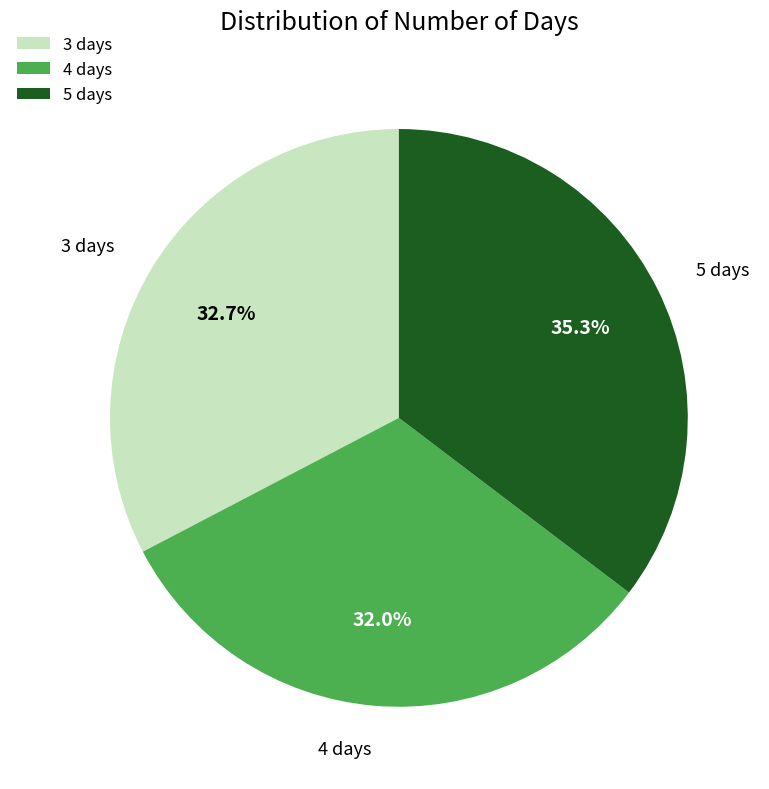

To the nearest percent, what is the difference between the largest and smallest slice percentages?

3%